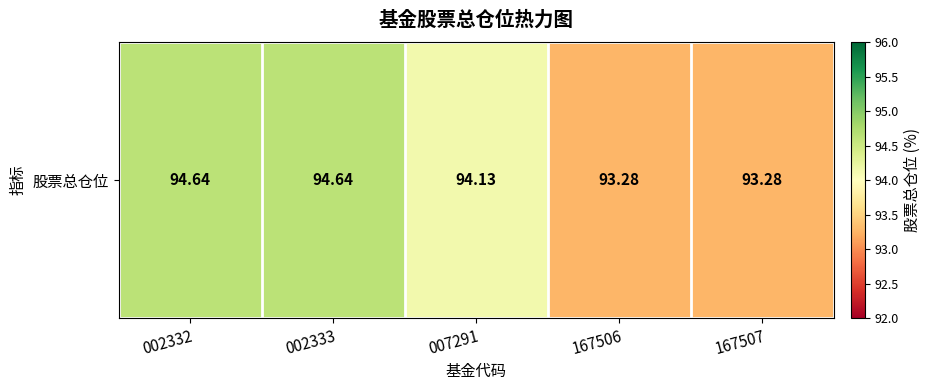

List the labels in order of value, smallest first.

167506, 167507, 007291, 002332, 002333